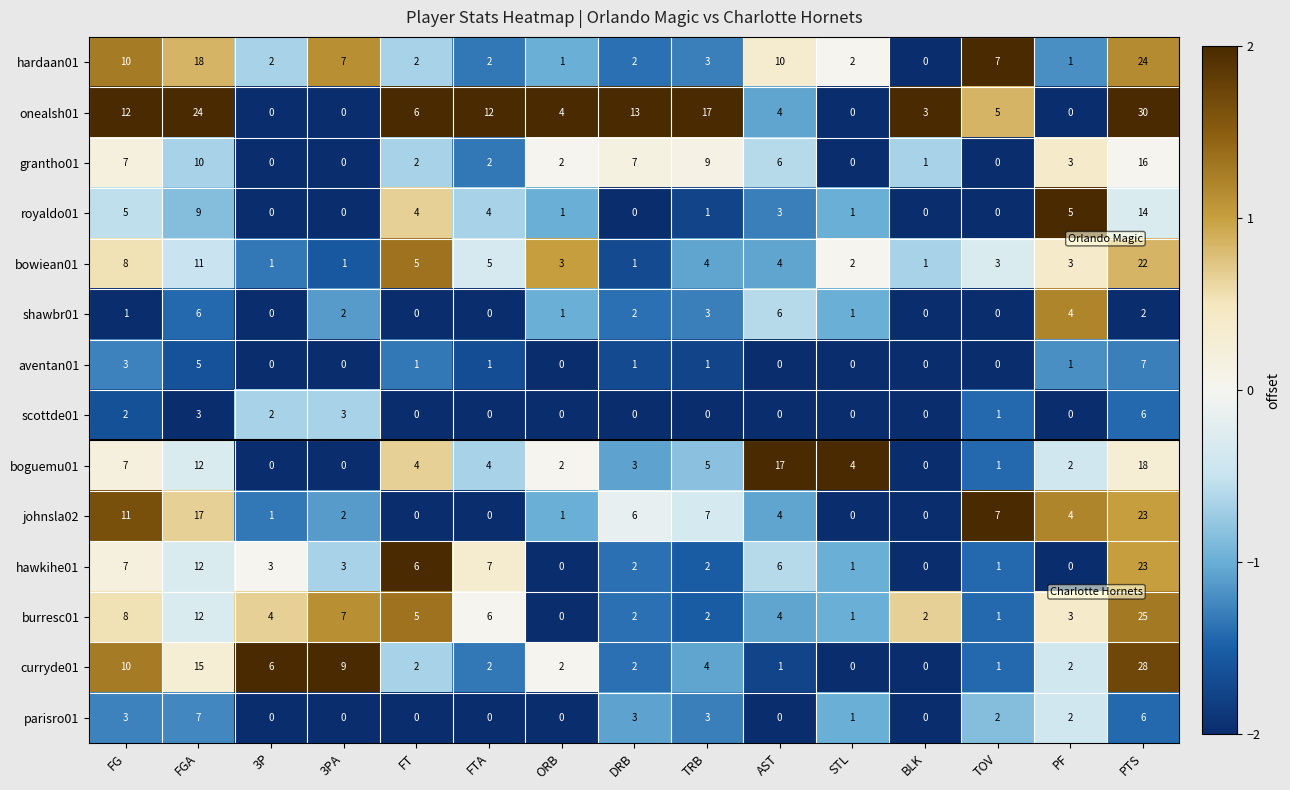

True or false: hardaan01 has a value of 7 at 3PA.

True